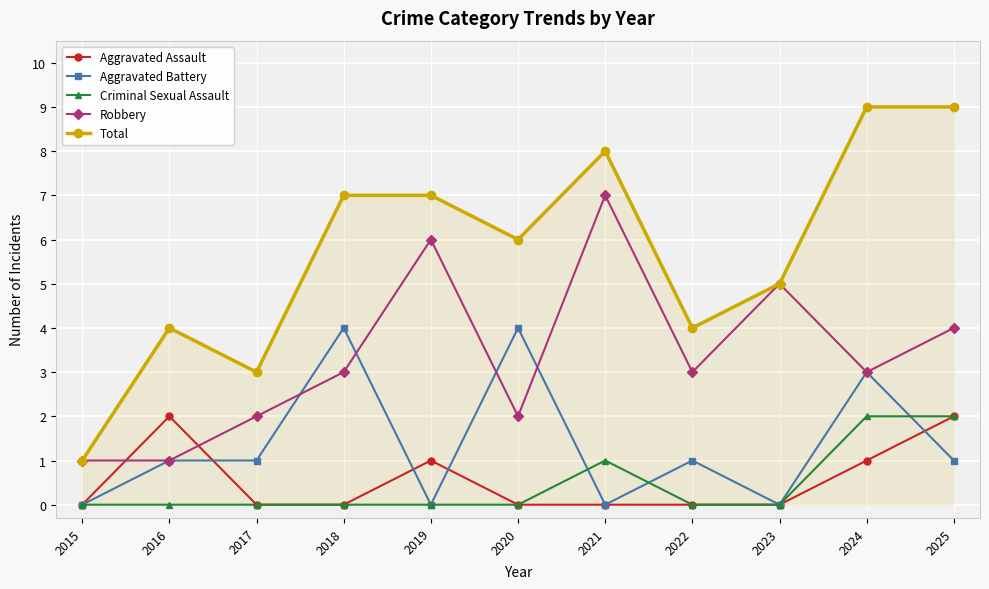

What is the difference between the maximum and minimum values in the Aggravated Battery series?

4